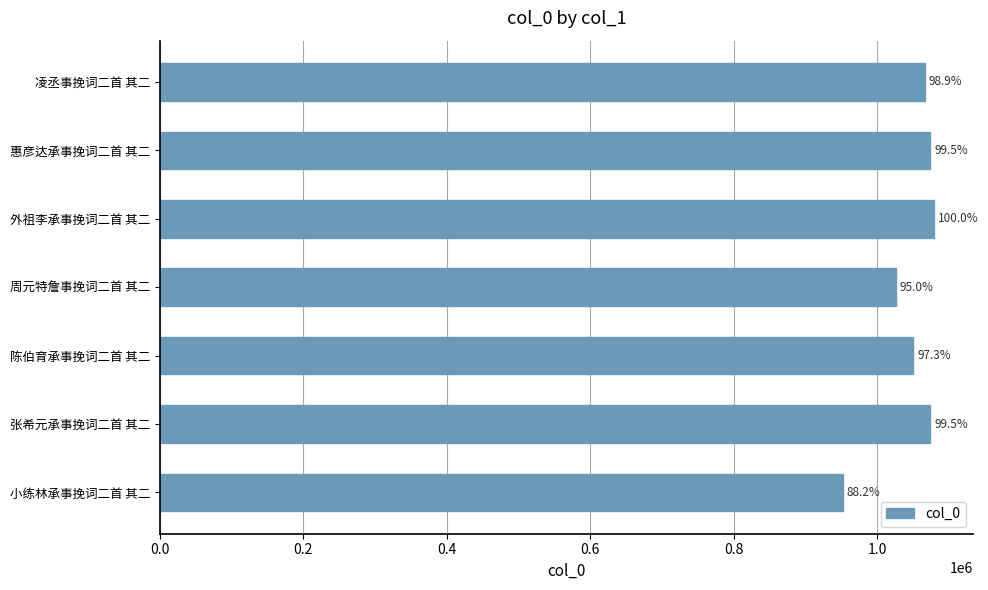

Does the chart contain any negative values?

No